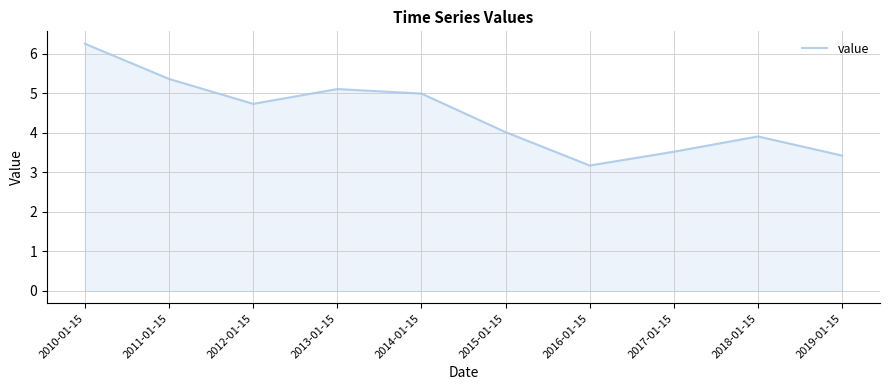

Reading left to right, extract all data points from this chart.

6.2	5.4	4.7	5.1	5.0	4.0	3.2	3.5	3.9	3.4